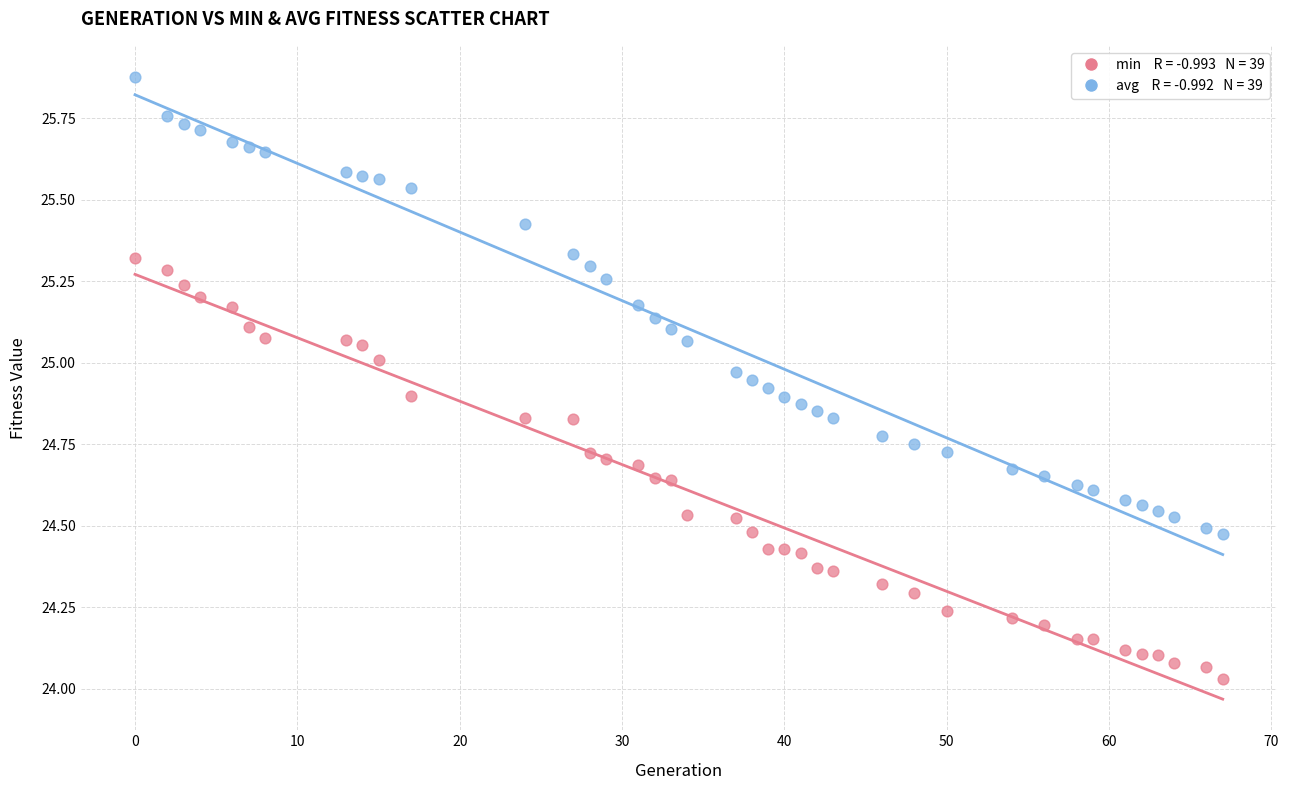

Across all data points, what is the range of Y values (max minus min)?

1.8